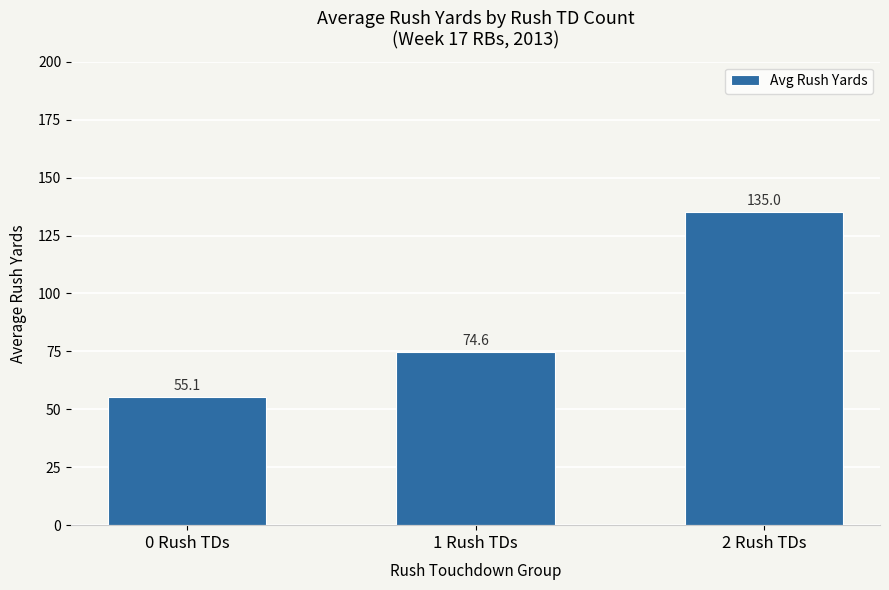

Reading left to right, what are all the values shown in this chart?

0 Rush TDs=55.1	1 Rush TDs=74.6	2 Rush TDs=135.0